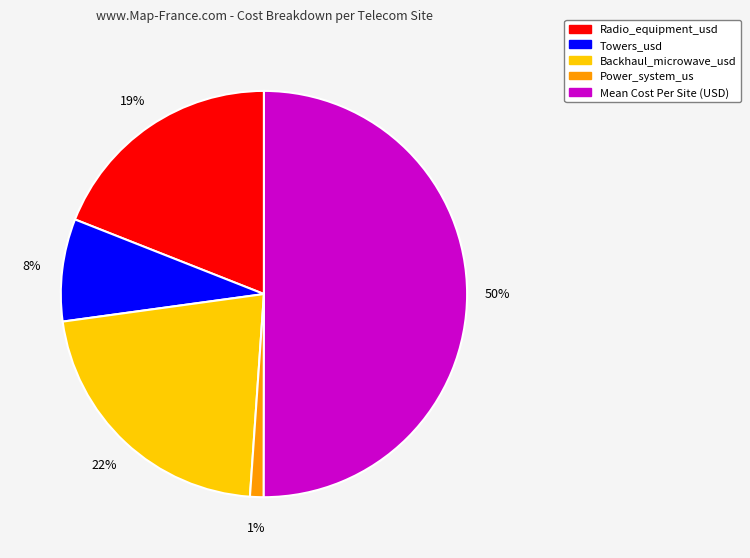

Do Backhaul_microwave_usd and Mean Cost Per Site (USD) together represent more than half of the pie?

Yes